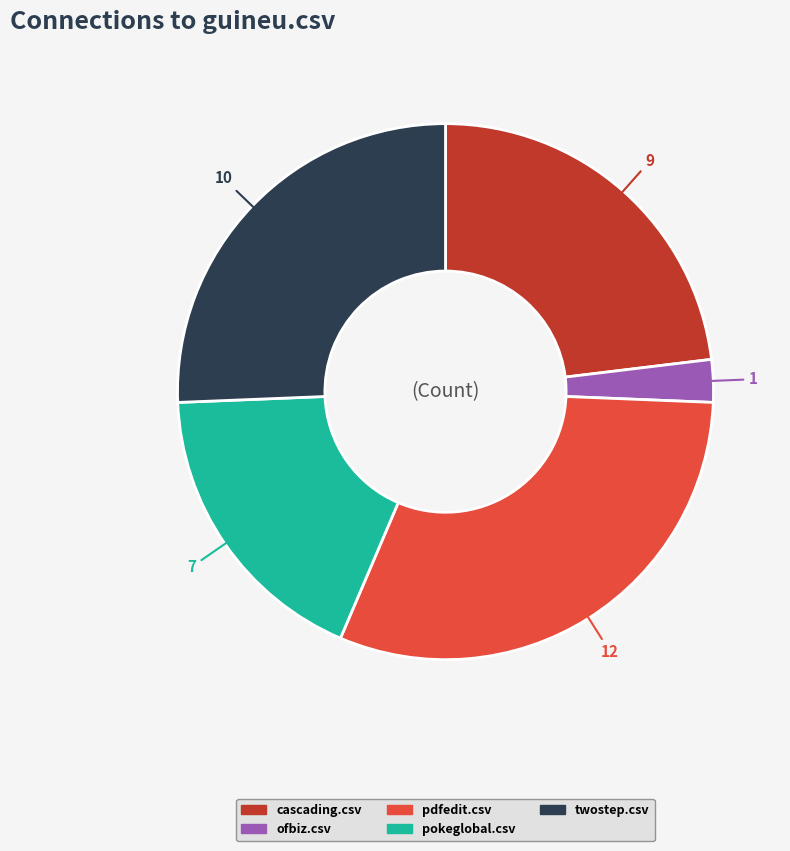

How many segments does this pie chart have?

5